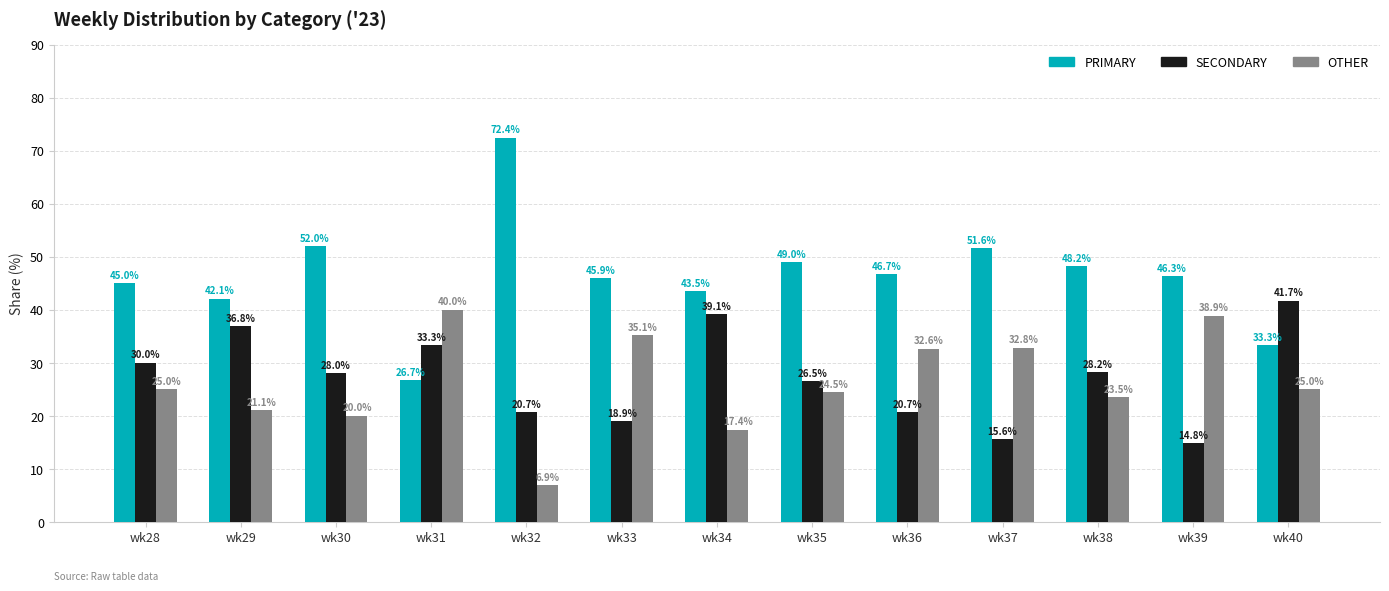

How many values in the PRIMARY series exceed 46?

7